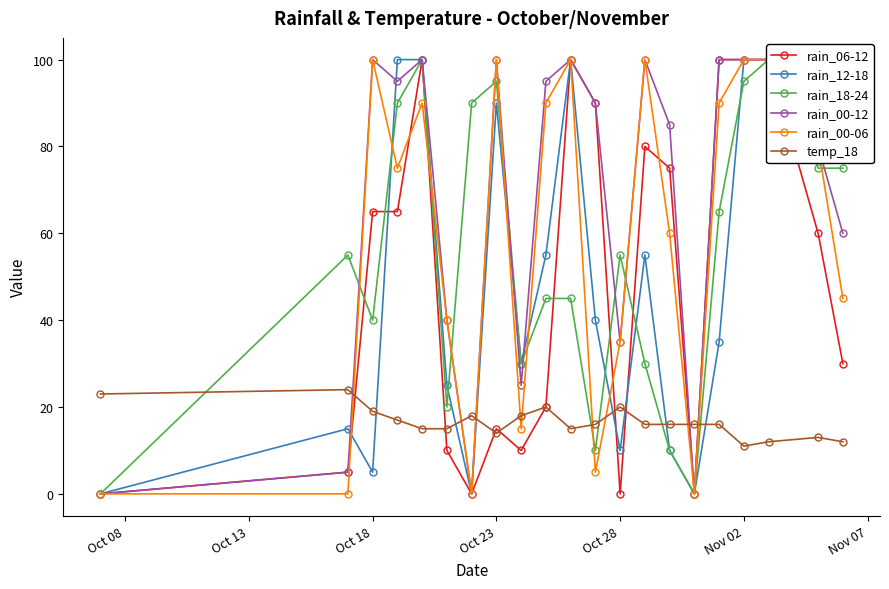

How many data points does each series have?

21